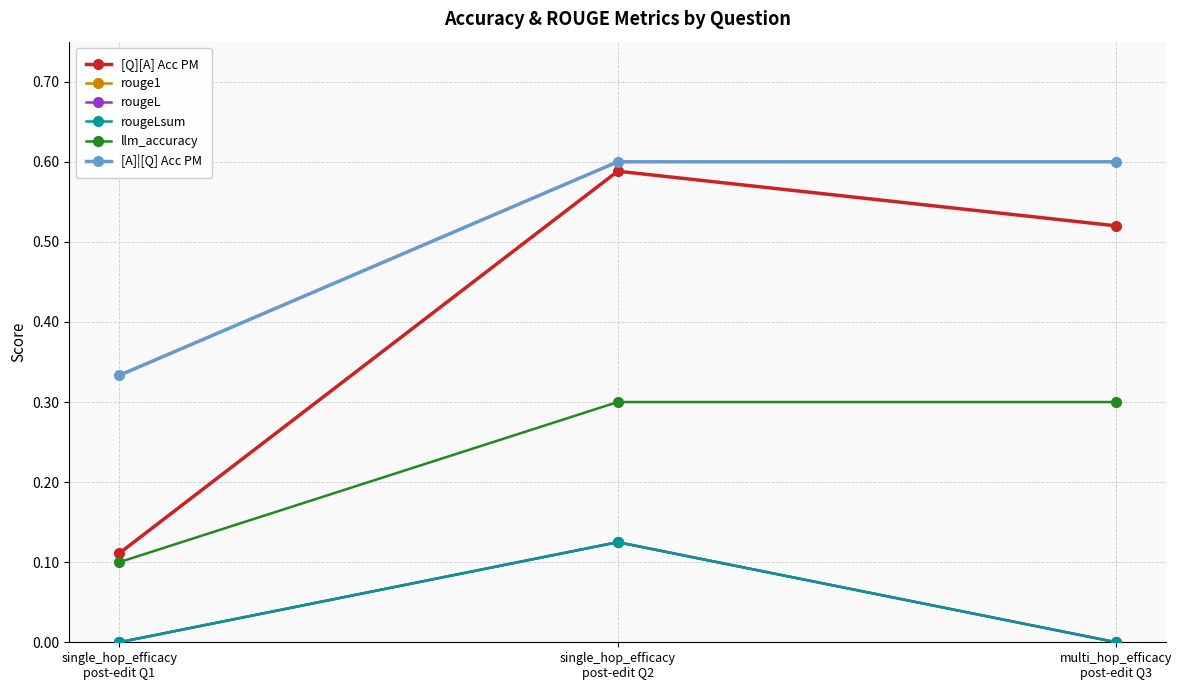

Which has a higher value, single_hop_efficacy
post-edit Q1 or single_hop_efficacy
post-edit Q2?

single_hop_efficacy
post-edit Q2